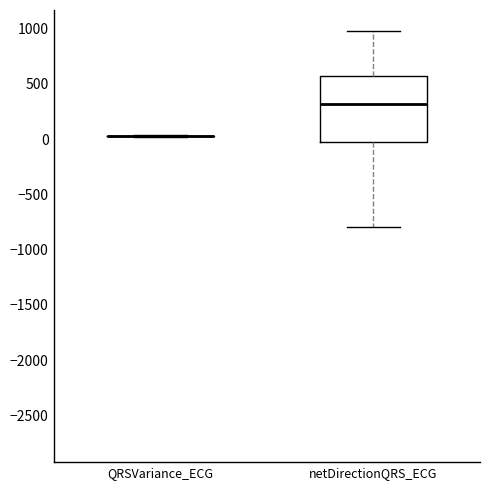

Reading left to right, transcribe this box plot: for each box, give where its median line is, the range the box spans, and where its two whiskers end, as read against the y-axis. The values are not printed on the chart, so give them approximately, as read against the axis.

QRSVariance_ECG: box collapsed to a line at 50, whiskers 0 to 50
netDirectionQRS_ECG: median 300, box -50 to 550, whiskers -800 to 1000